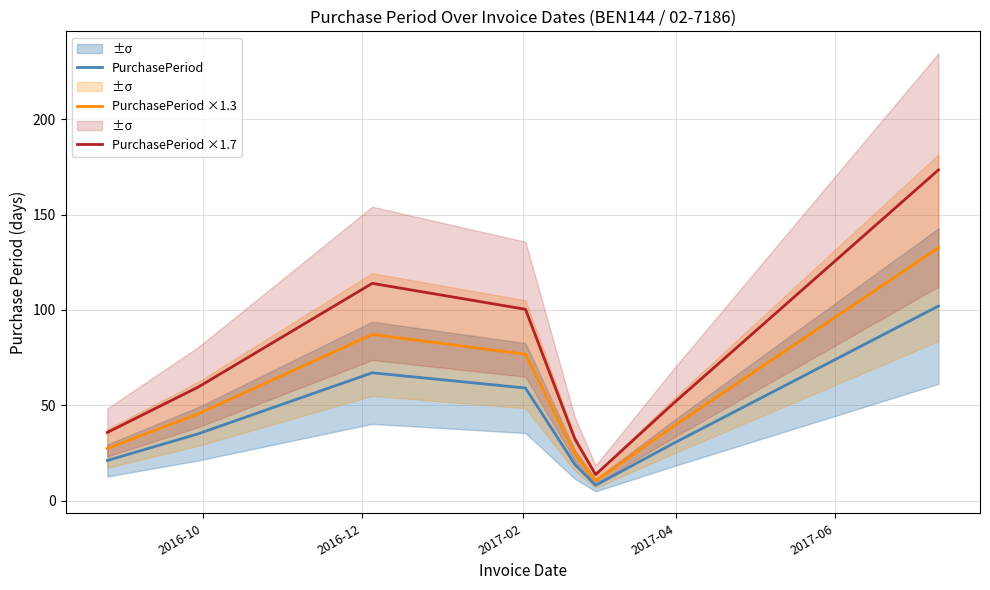

What is the maximum value for PurchasePeriod?

102.0